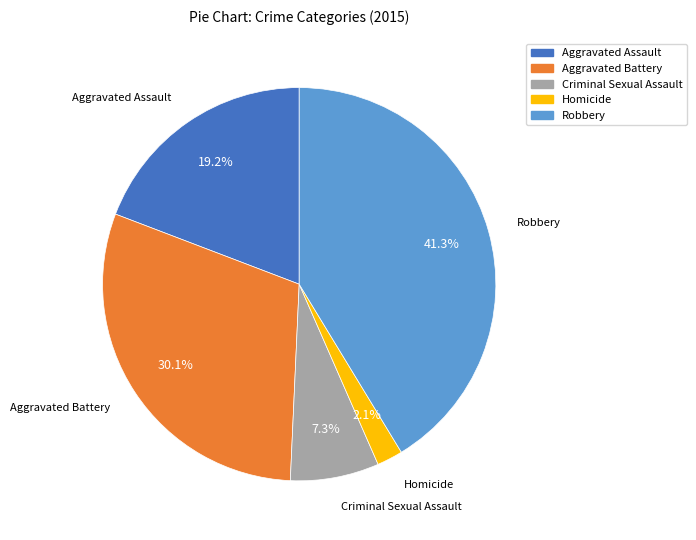

Count the number of slices in the pie.

5